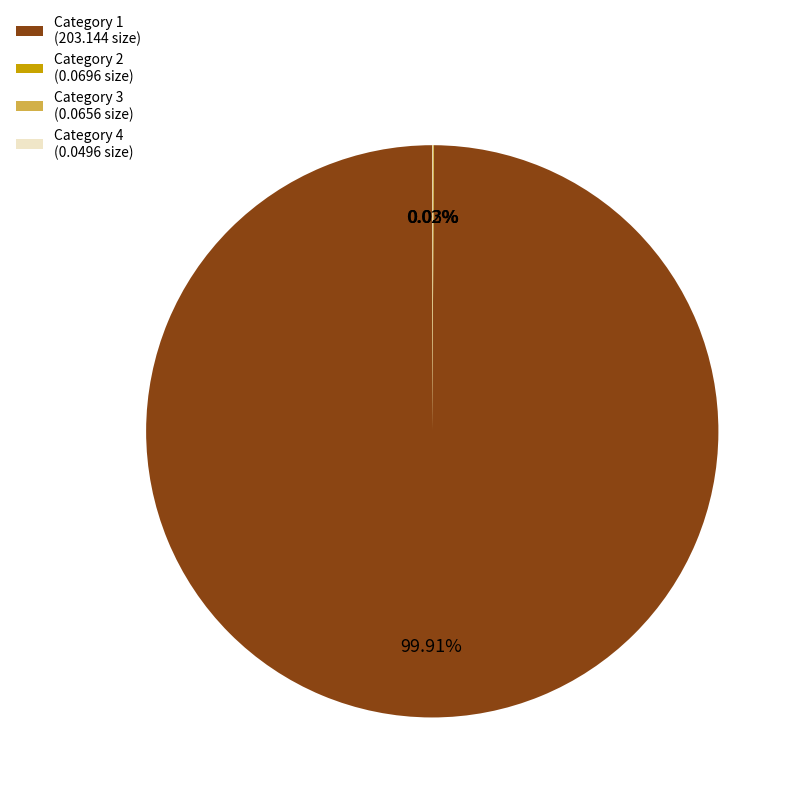

Which slice represents more than half of the pie?

Category 1 (203.144 size)